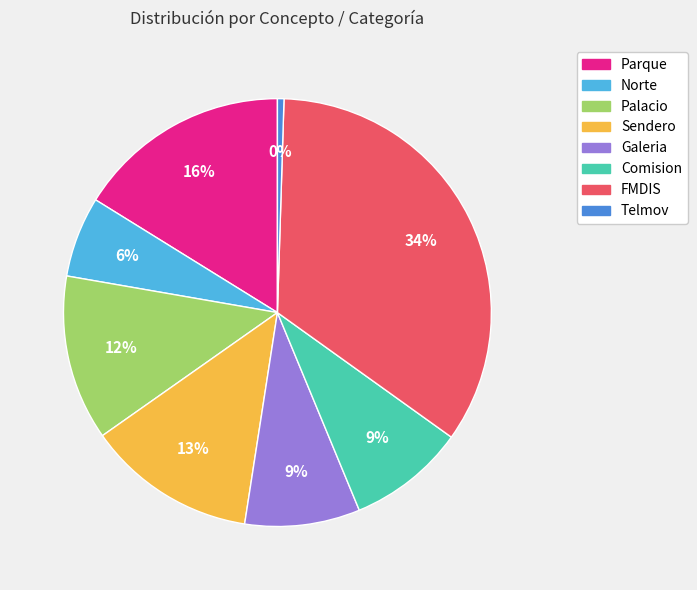

Is there a majority slice in this chart?

No